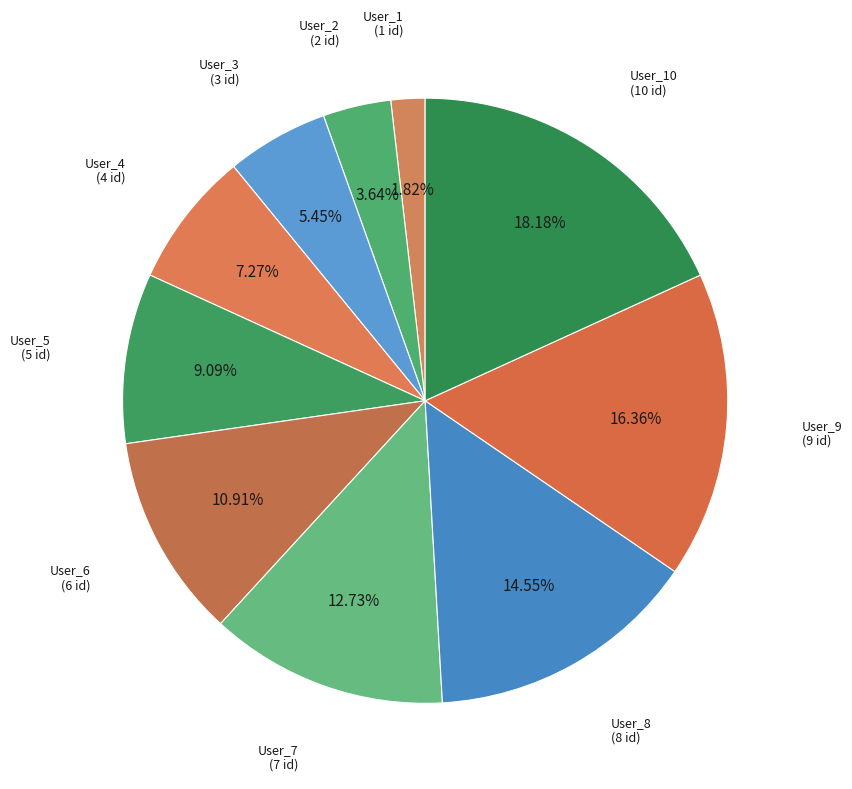

Combined, do User_4 and User_6 account for over 50%?

No